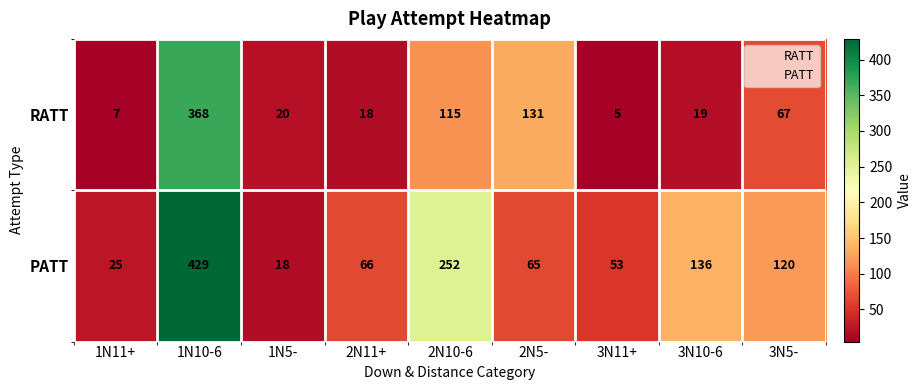

Reading right to left, extract all data points from this chart.

RATT: 67	19	5	131	115	18	20	368	7
PATT: 120	136	53	65	252	66	18	429	25